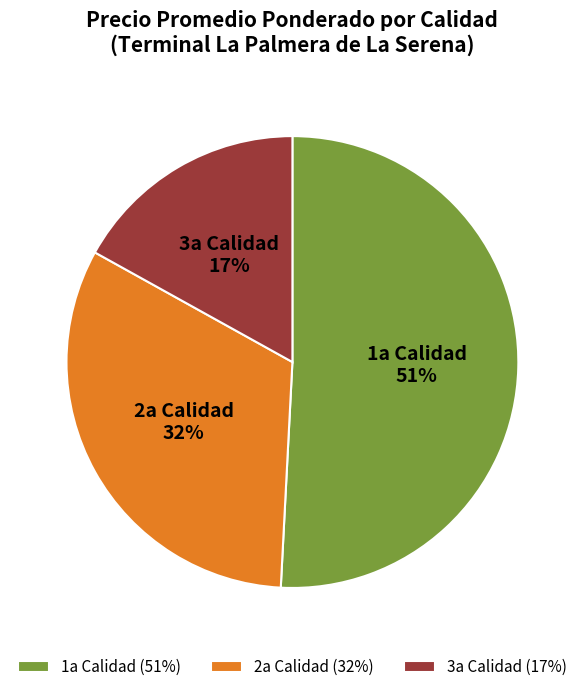

Is it true that 1a Calidad is 64% of the pie?

False